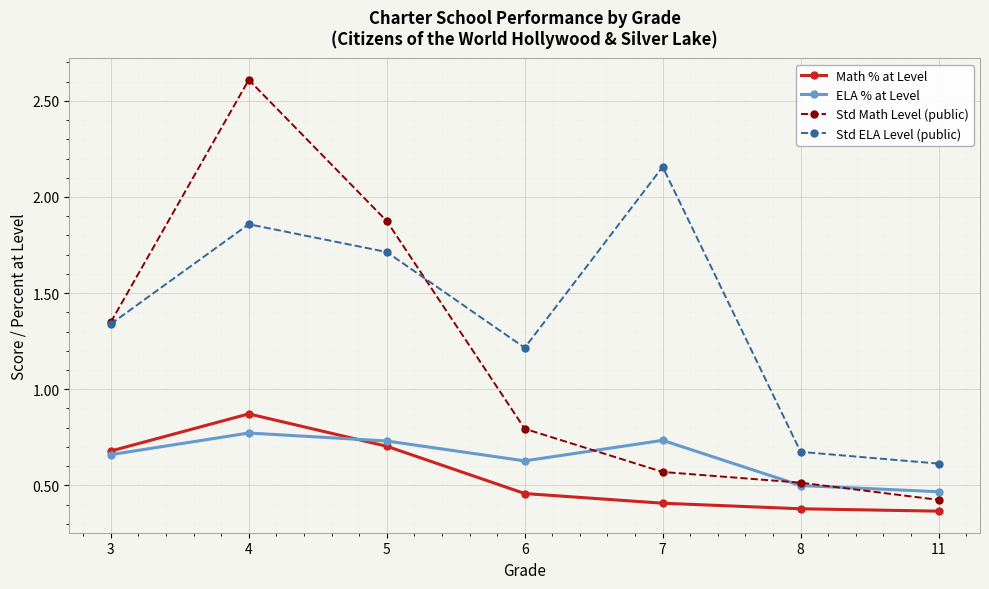

True or false: Std Math Level (public) and Std ELA Level (public) intersect in this chart.

True